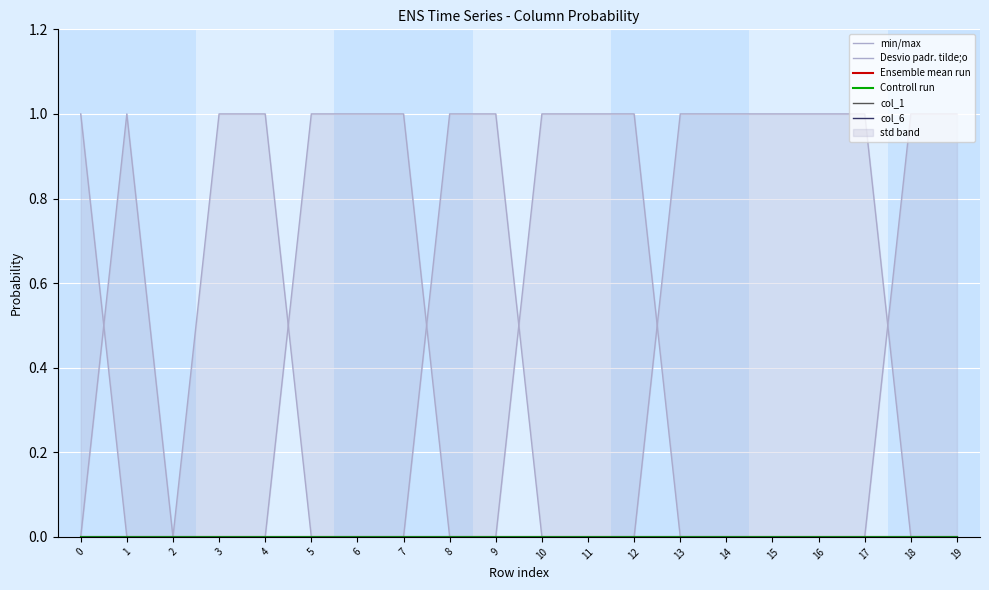

True or false: Ensemble mean run and col_6 cross at least once.

False